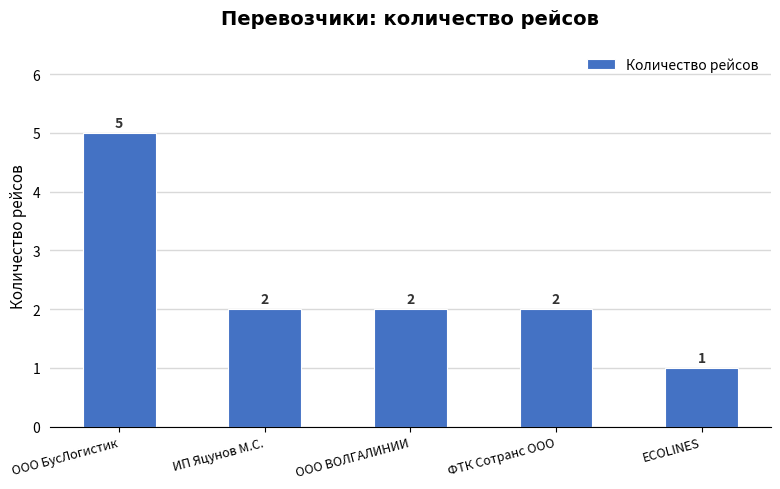

What is the label of the 5th bar from the left?

ECOLINES